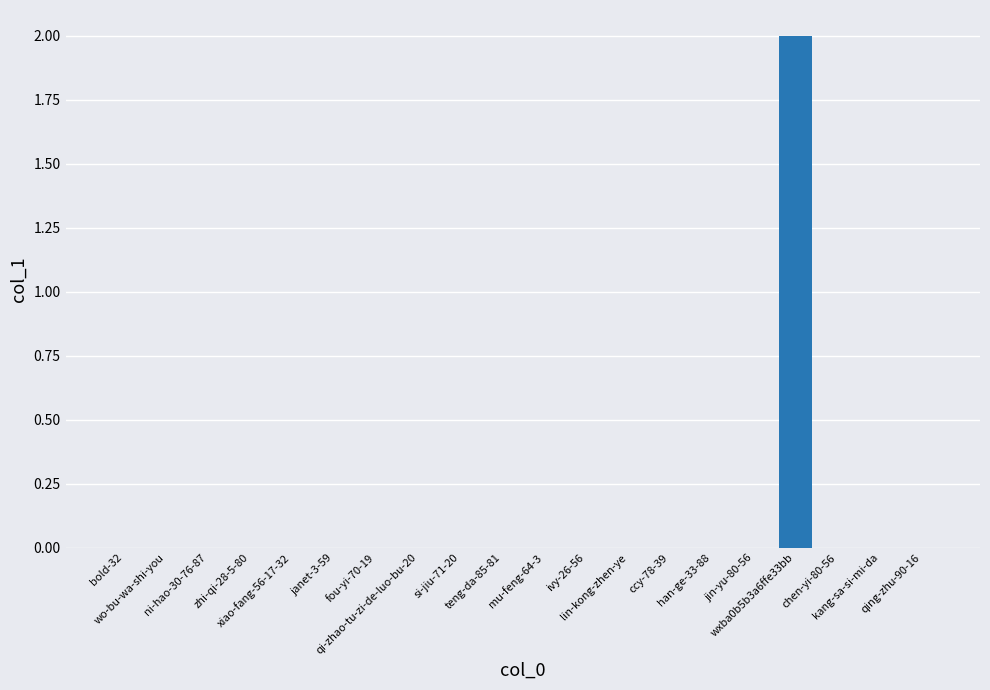

Which category has the highest value across all series?

wxba0b5b3a6ffe33bb